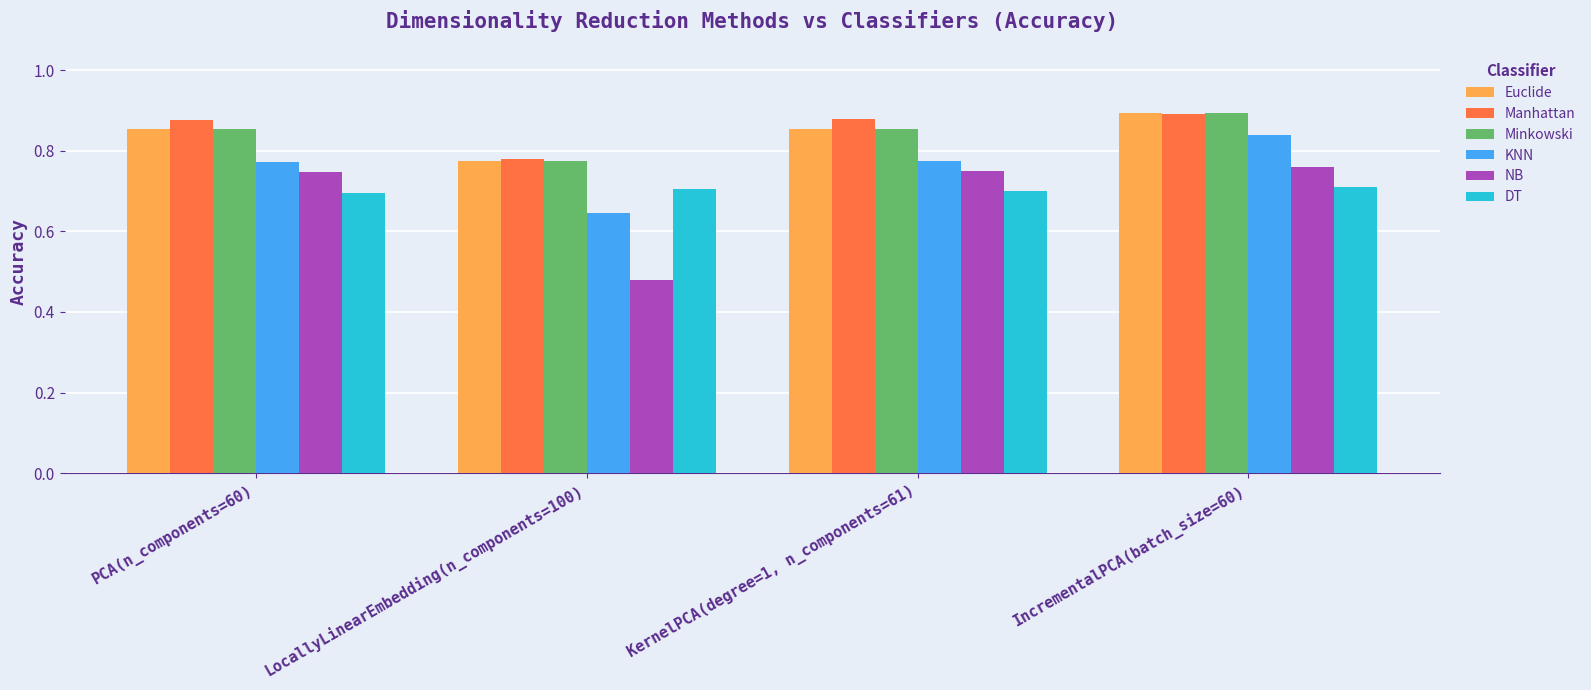

Between LocallyLinearEmbedding(n_components=100) and IncrementalPCA(batch_size=60), which series saw the biggest shift?

NB